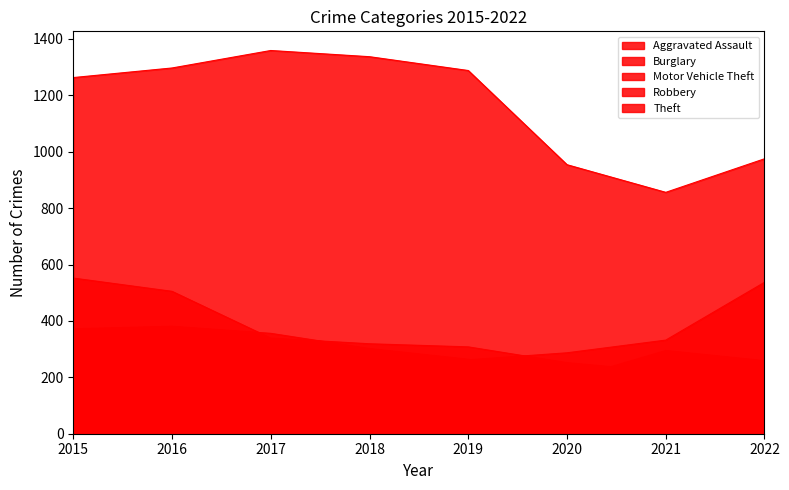

Which category has the highest value in the Robbery series?

2016